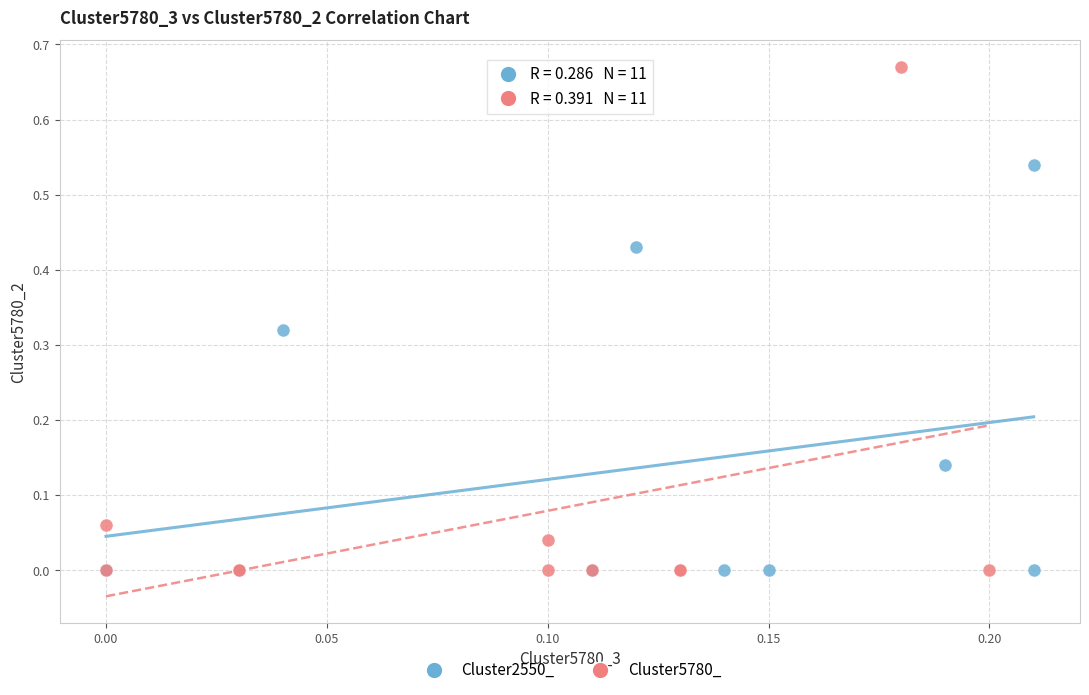

Which series has the largest Y range (max minus min)?

Cluster5780_